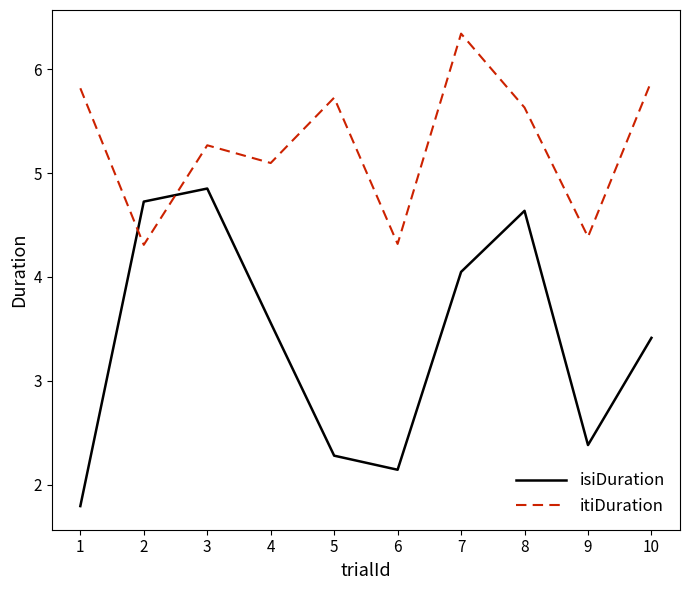

At 2, list the series in order from smallest to largest.

itiDuration, isiDuration